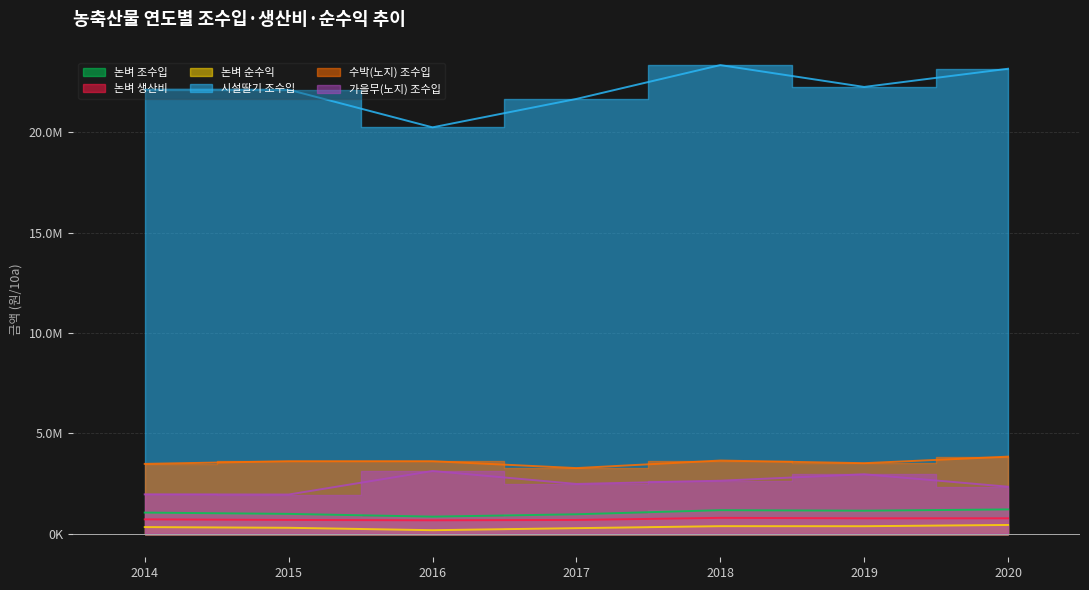

What is the total value across all series at 2015?

29678723